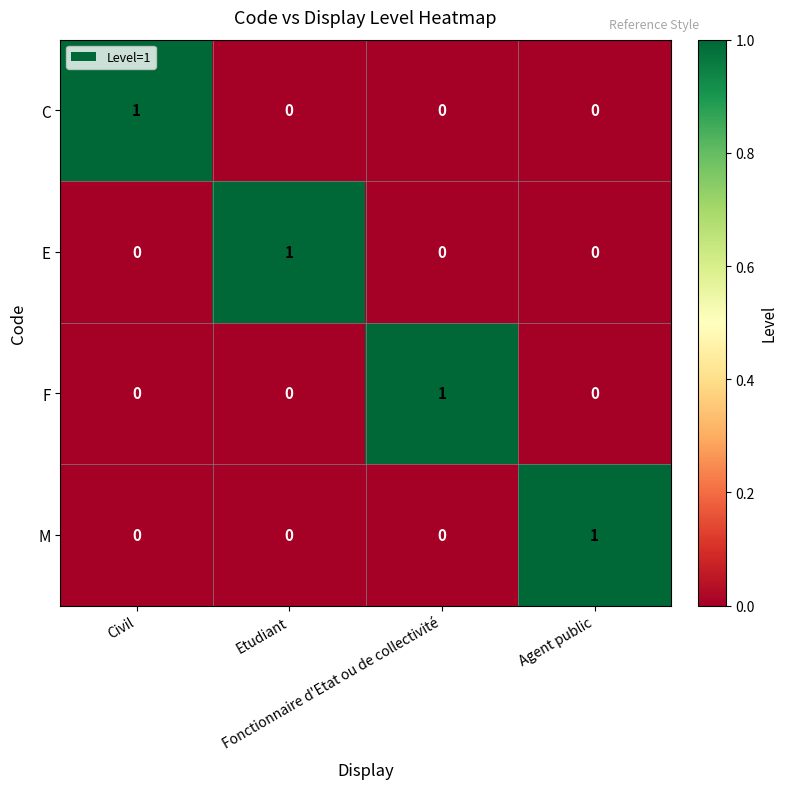

At how many categories does at least one series exceed 0?

4